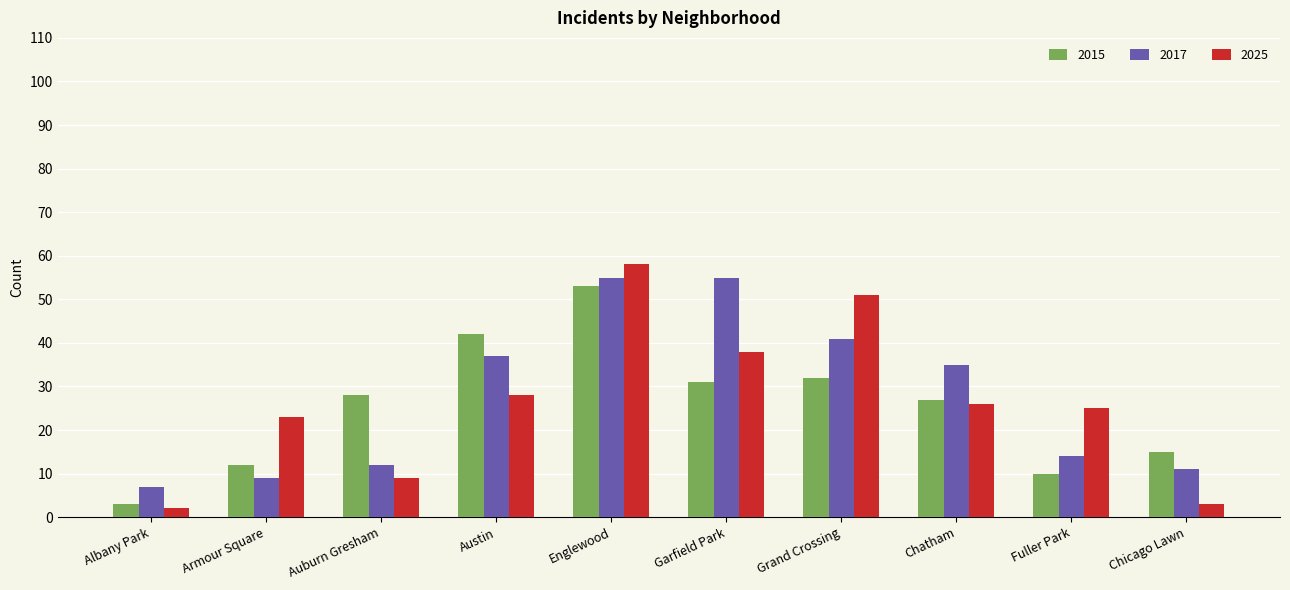

How many groups of bars are there?

10